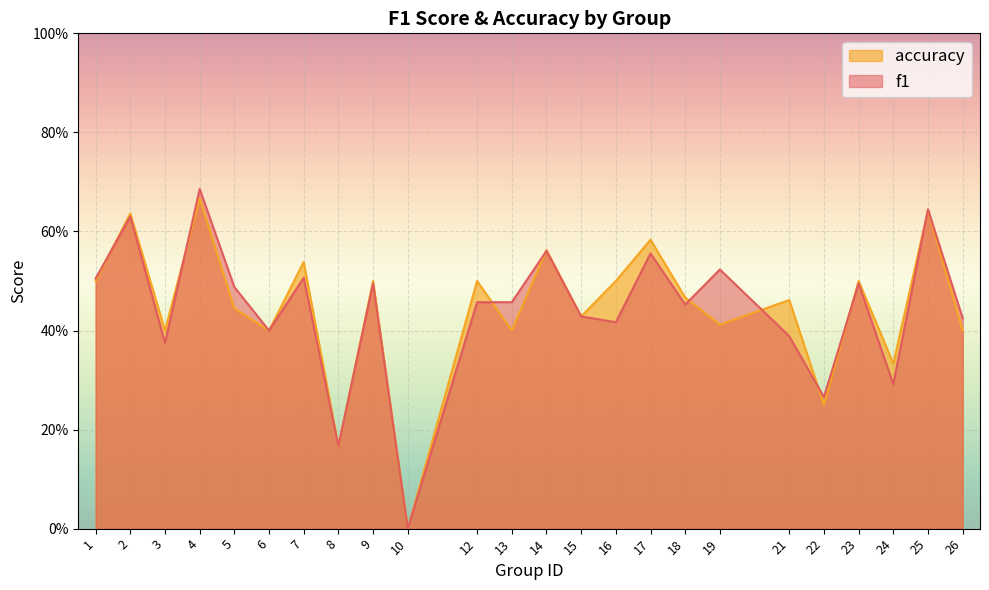

What are all the series names shown in the legend?

accuracy, f1